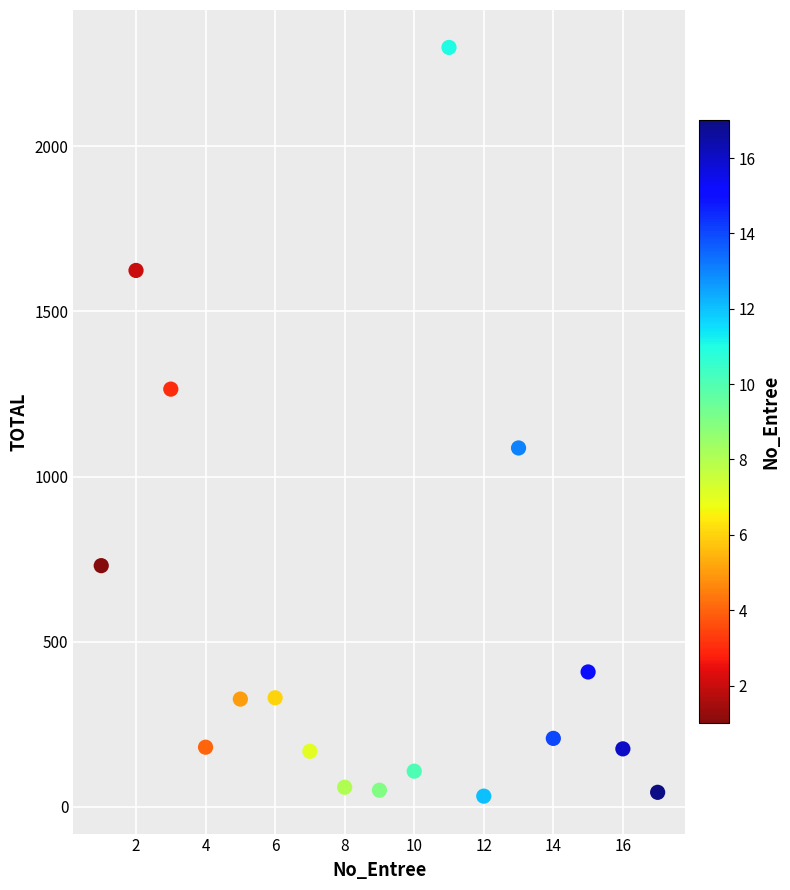

What is the range of X values (max minus min)?

16.0